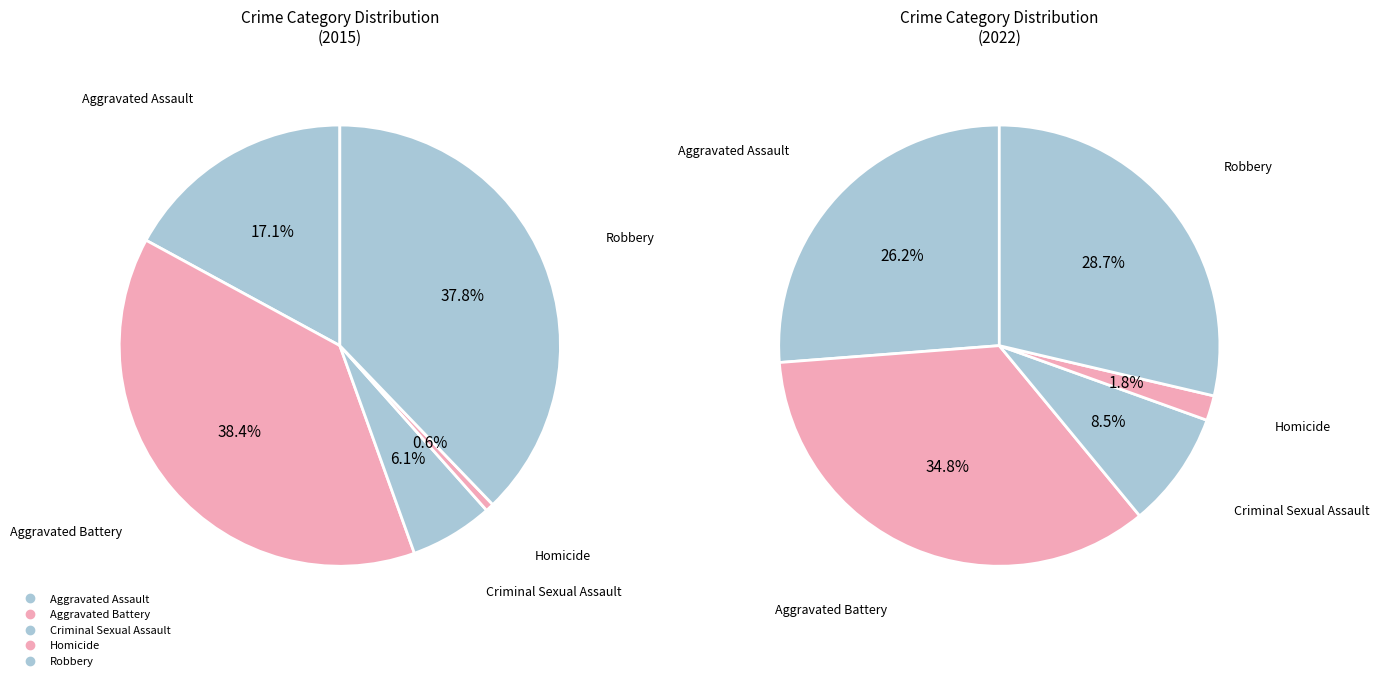

Which has a higher value, Criminal Sexual Assault or Robbery?

Robbery